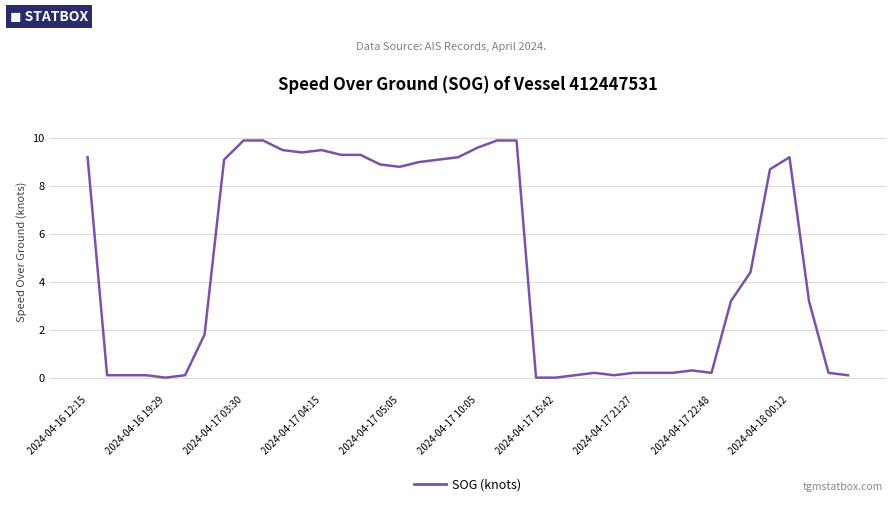

What is the greatest value displayed?

9.9